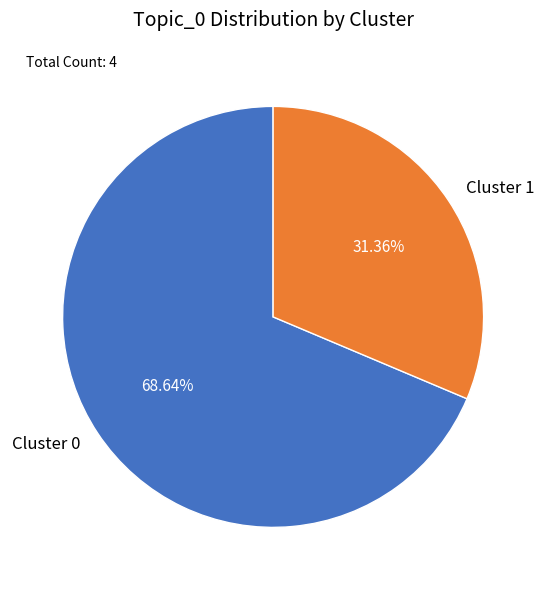

Approximately how many times larger is the value at Cluster 1 compared to Cluster 0?

0.5